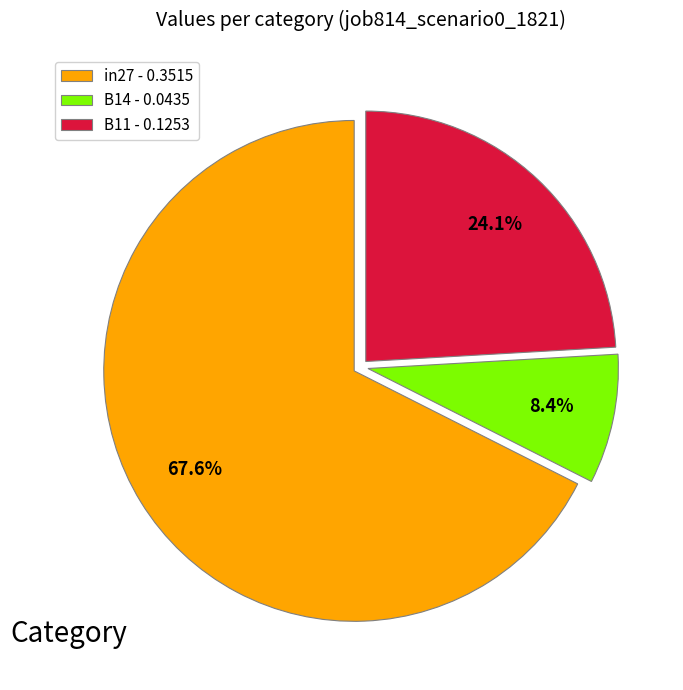

What percentage is NOT represented by B14?

91.6%